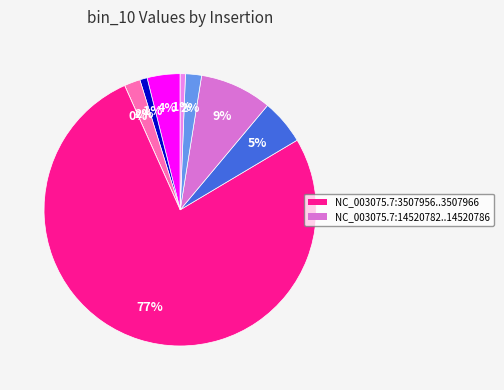

Is it true that NC_003075.7:12635767..12635772 is 5% of the pie?

True